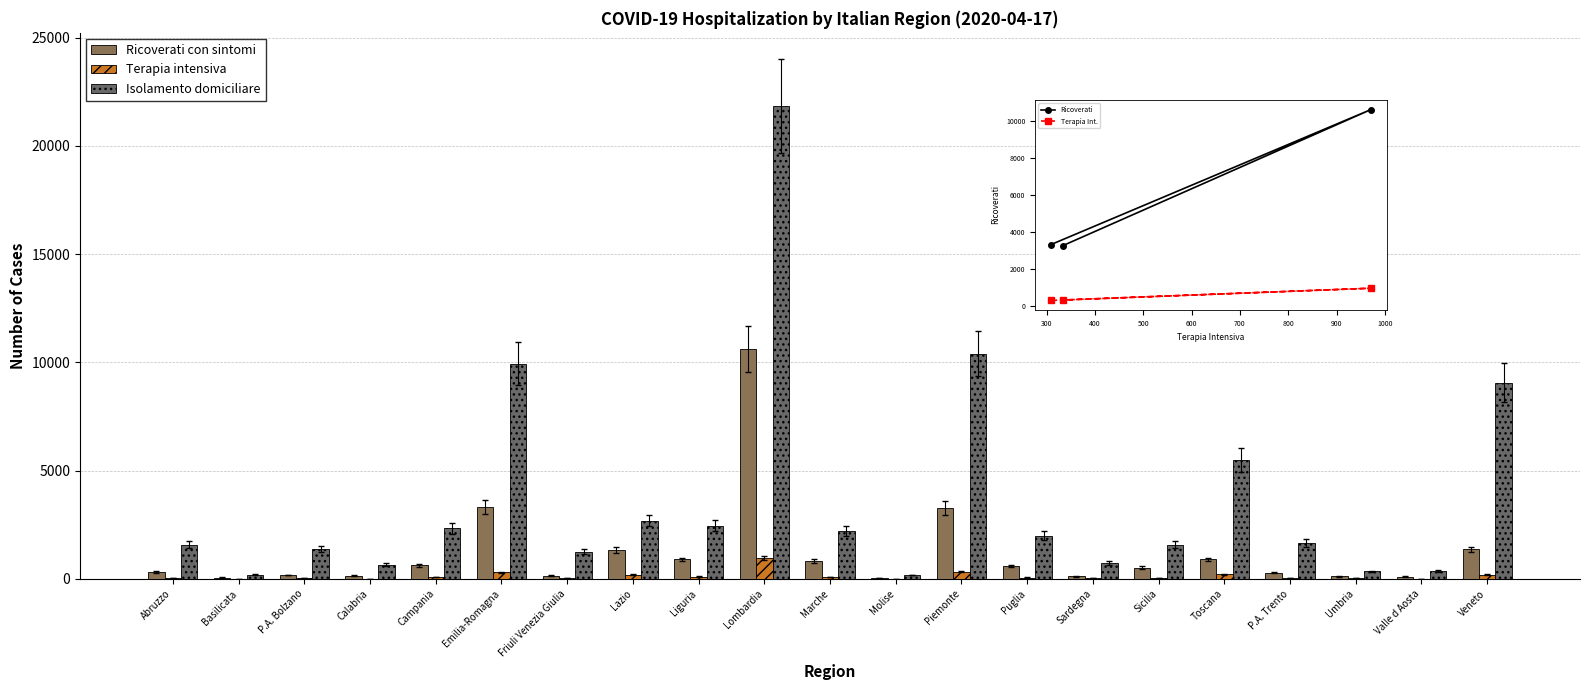

Does the chart contain any negative values?

No